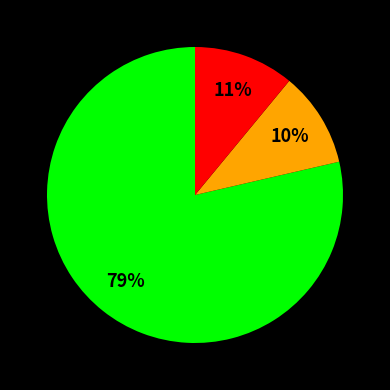

To the nearest percent, what is the average slice percentage?

33%